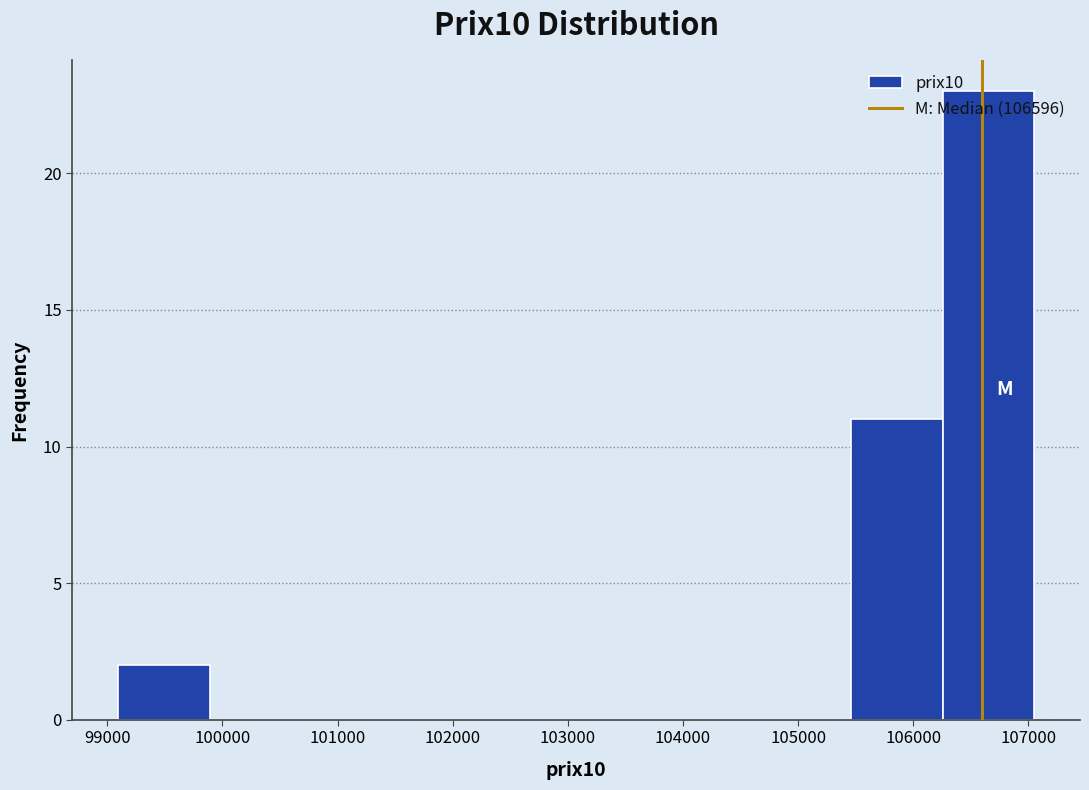

Reading left to right, transcribe this chart: for each bar, give the range it covers on the x-axis and its height. Neither the bar edges nor the heights are printed on the chart, so give them approximately, as read against the axes.

99100 to 99900: 2
99900 to 100700: 0
100700 to 101500: 0
101500 to 102300: 0
102300 to 103100: 0
103100 to 103900: 0
103900 to 104700: 0
104700 to 105500: 0
105500 to 106300: 11
106300 to 107100: 23